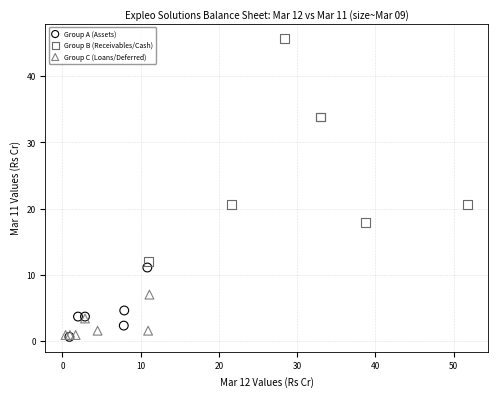

What are all the series names shown in the legend?

Group A (Assets), Group B (Receivables/Cash), Group C (Loans/Deferred)